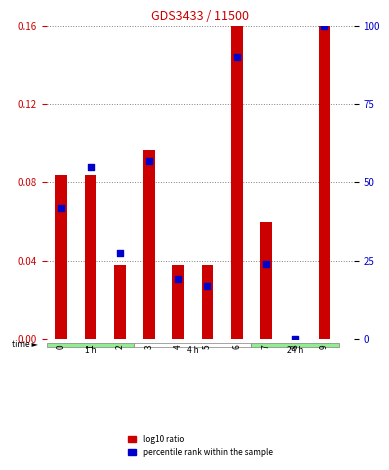

Which series contains the lowest Y value?

log10 ratio